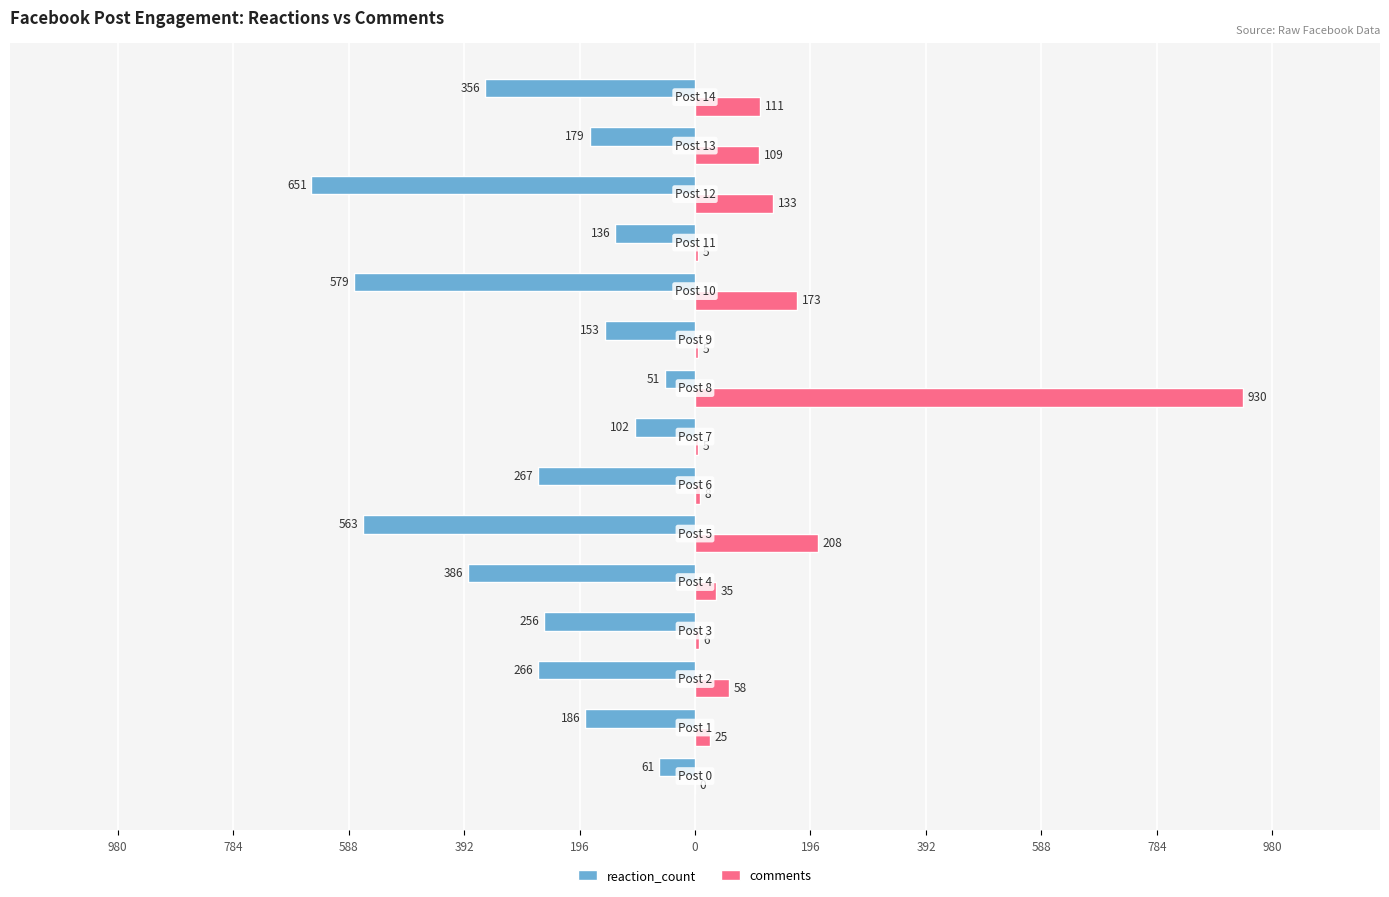

What are all the series names shown in the legend?

reaction_count, comments